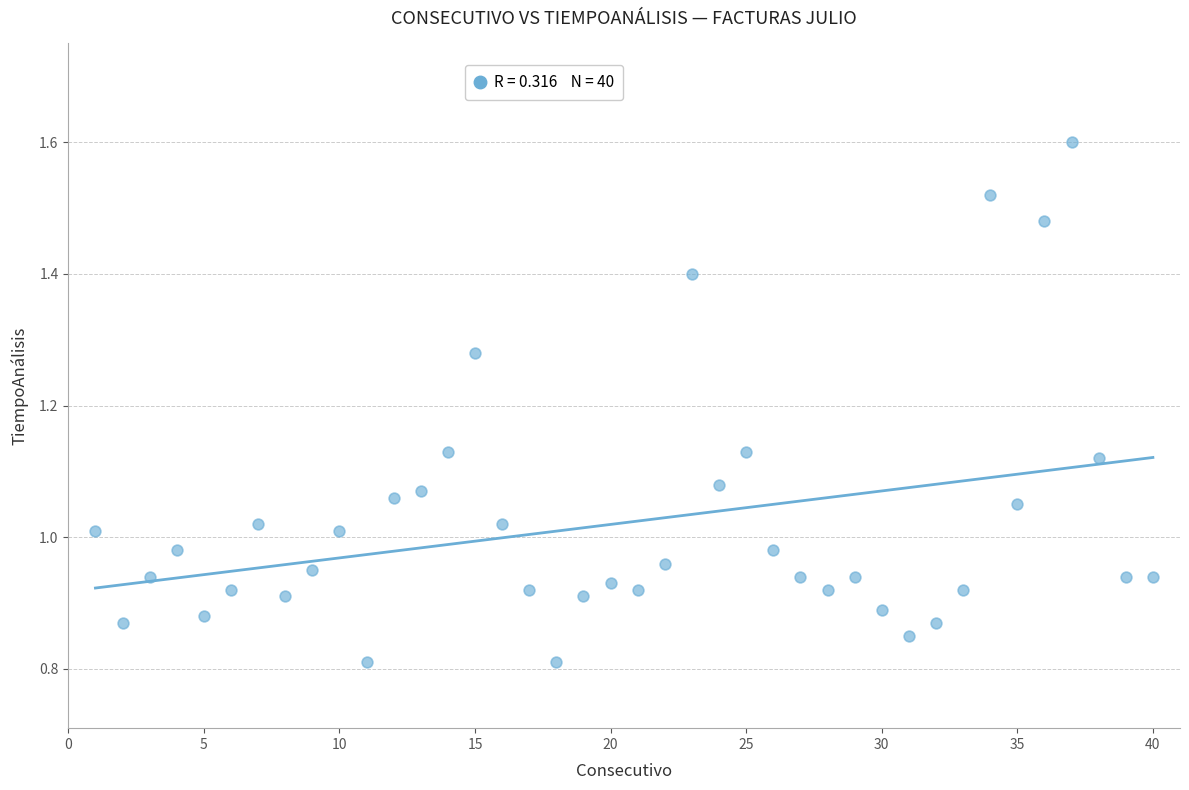

What is the range of X values (max minus min)?

39.0